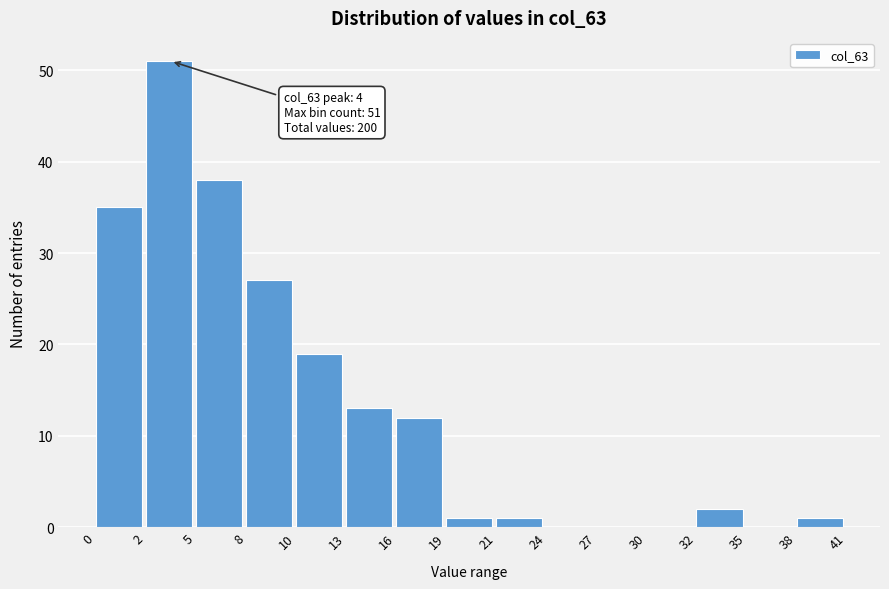

Reading left to right, transcribe all the data shown in this chart.

0=35	2=51	5=38	8=27	10=19	13=13	16=12	19=1	21=1	24=0	27=0	30=0	32=2	35=0	38=1